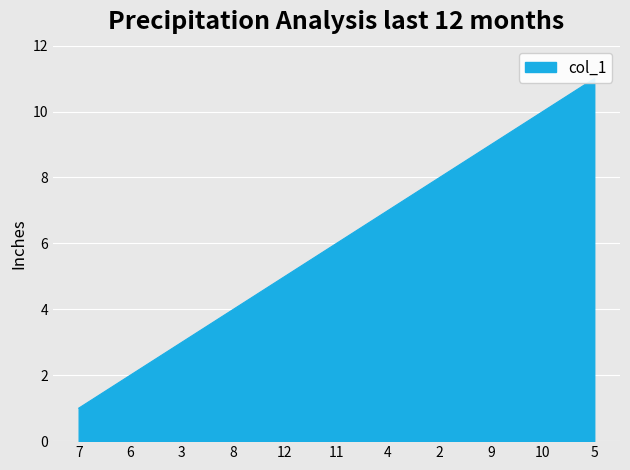

How many data points are less than 6?

5